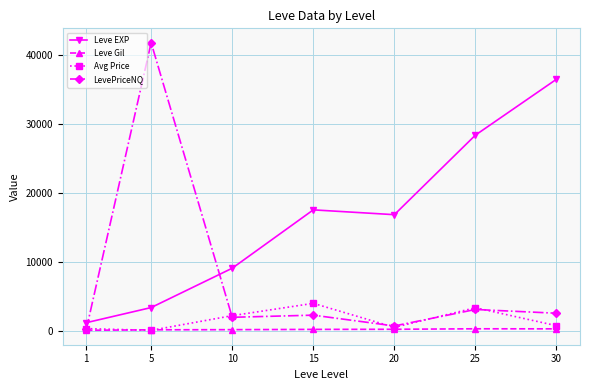

True or false: Leve Gil and Leve EXP intersect in this chart.

False